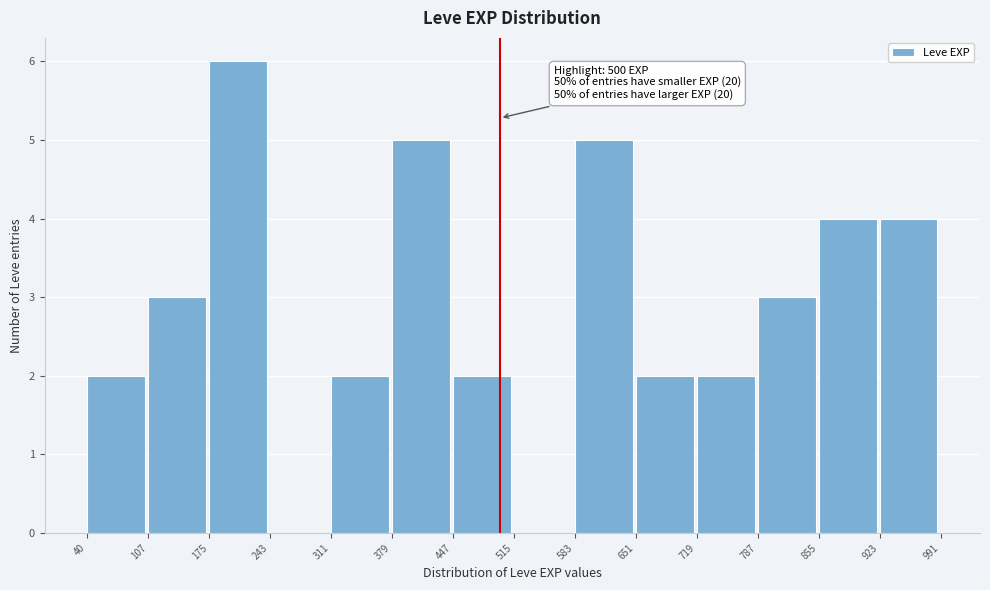

Over which range of the x-axis is the bar tallest?

175 to 243